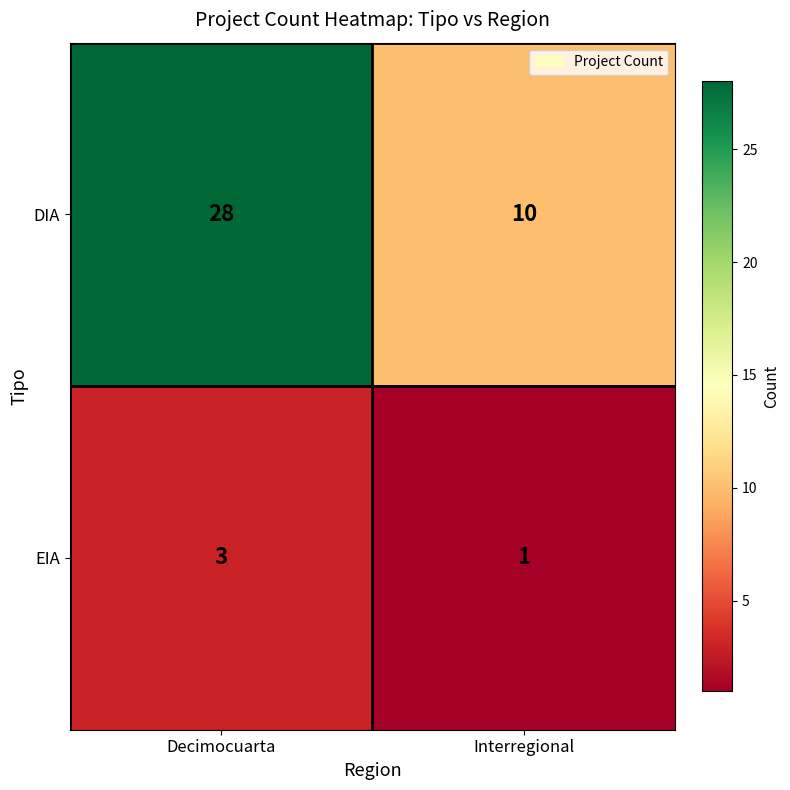

Reading left to right, what are all the values shown in this chart?

DIA: 28	10
EIA: 3	1